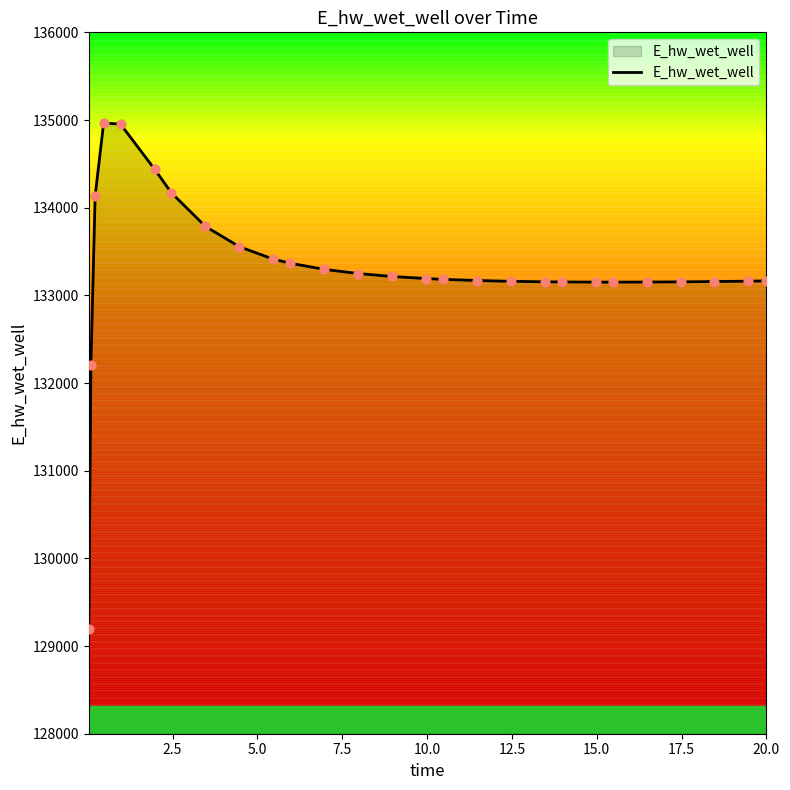

What is the greatest value displayed?

134965.9